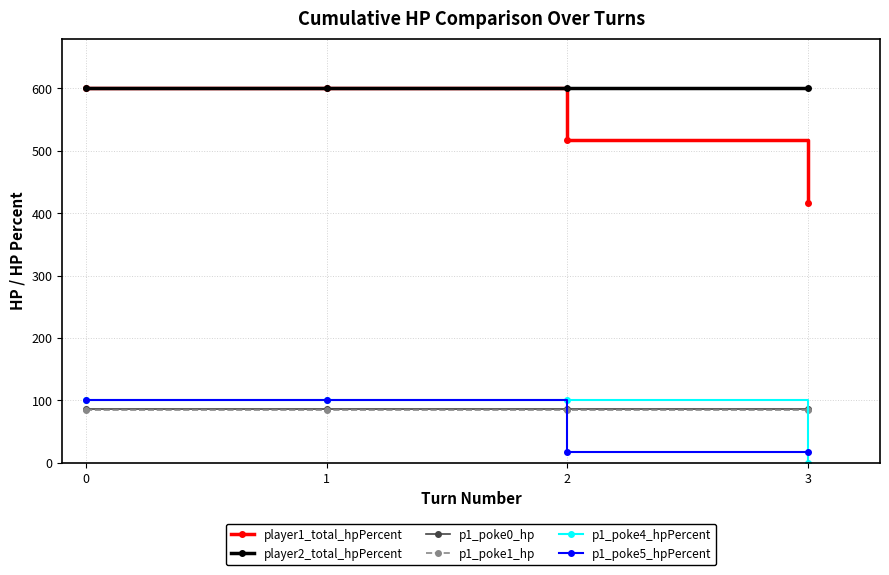

What are all the series names shown in the legend?

player1_total_hpPercent, player2_total_hpPercent, p1_poke0_hp, p1_poke1_hp, p1_poke4_hpPercent, p1_poke5_hpPercent